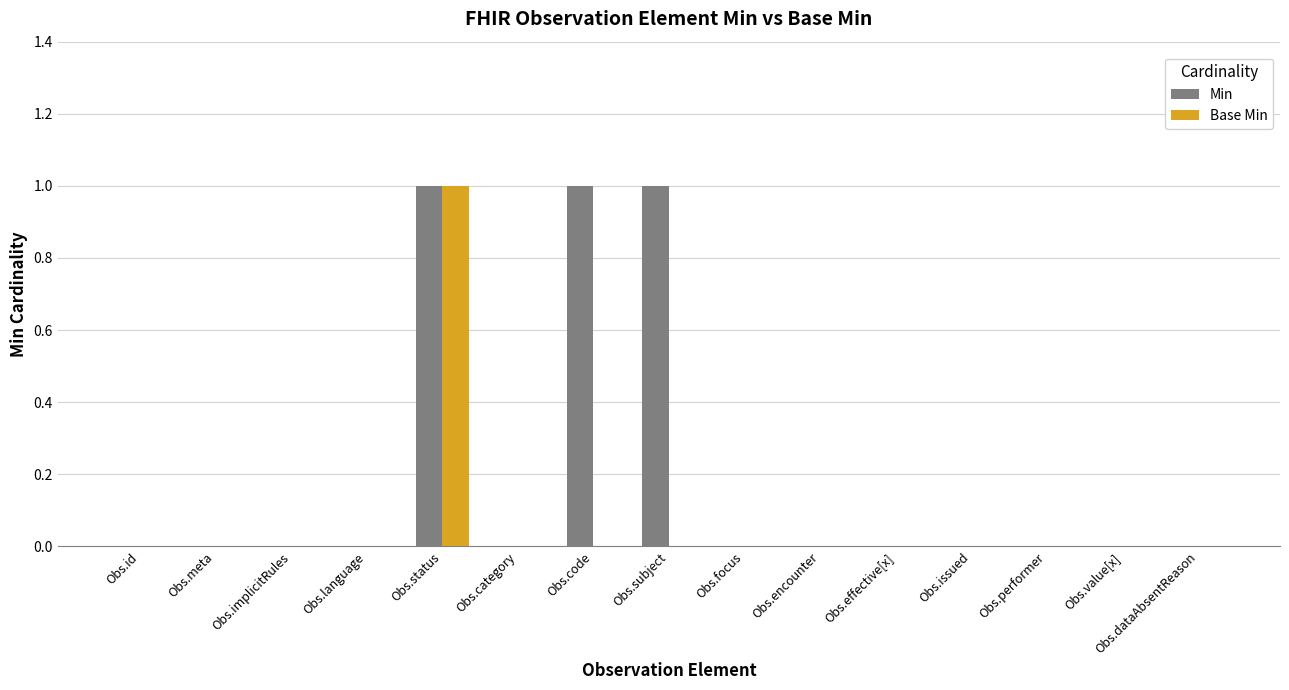

Which series has the largest total across all categories?

Min